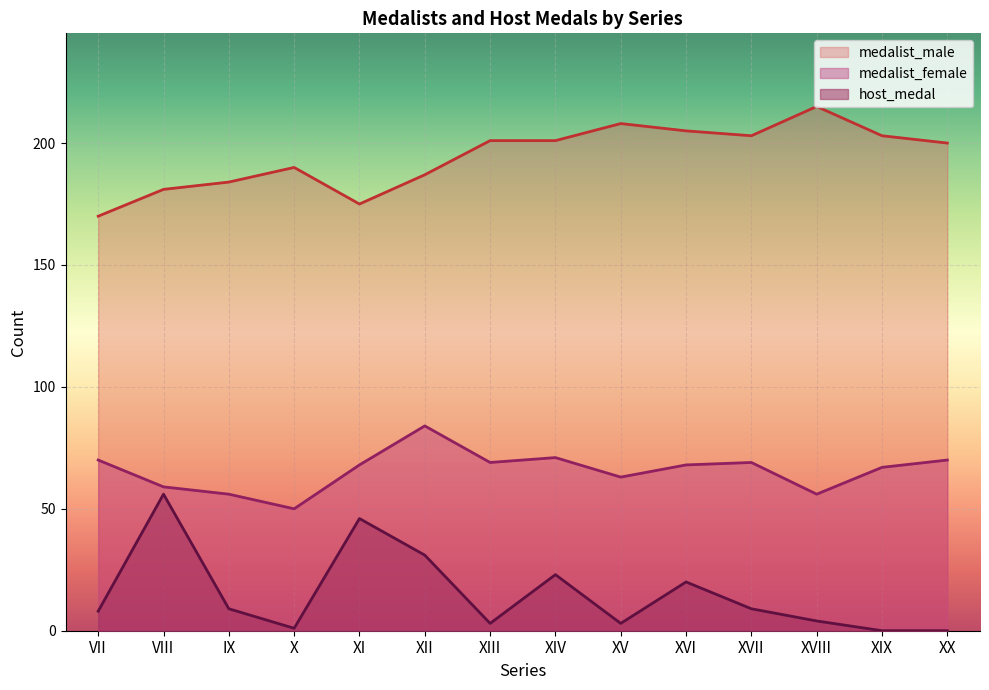

Which category has the highest value in the host_medal series?

VIII